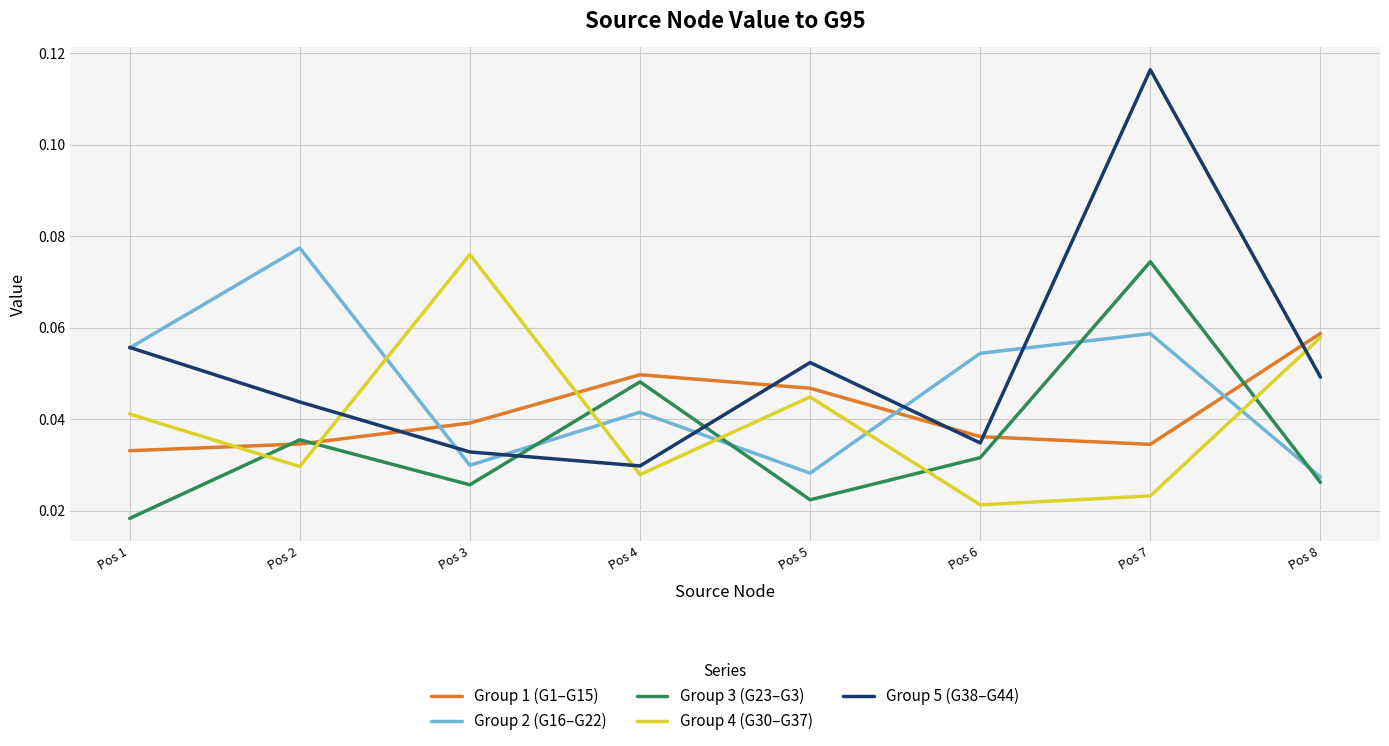

How many interior local valleys does the Group 4 (G30–G37) series have?

3